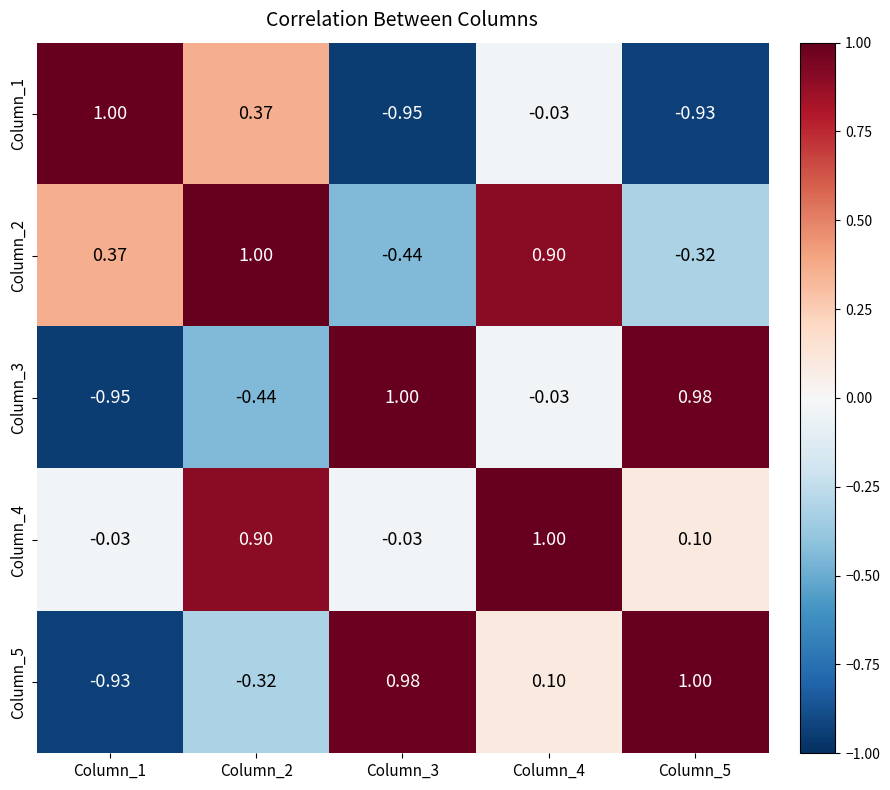

Count the number of categories in the chart.

5